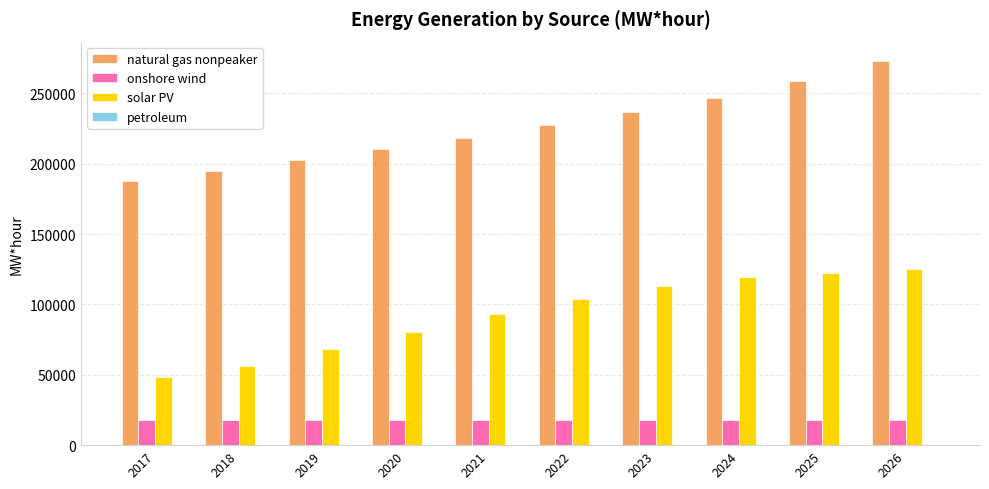

Is it true that natural gas nonpeaker equals 236602.8 at 2023?

True